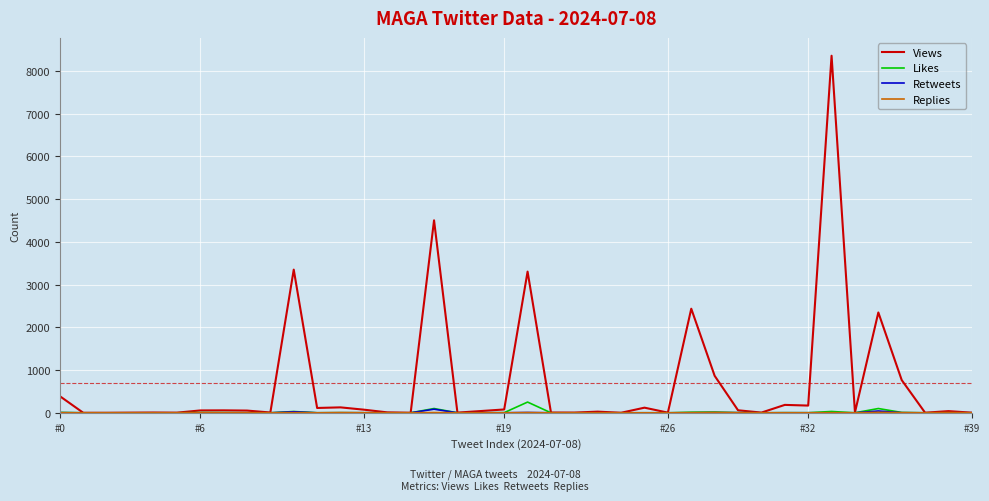

Does the chart display data point markers on the line(s)?

No